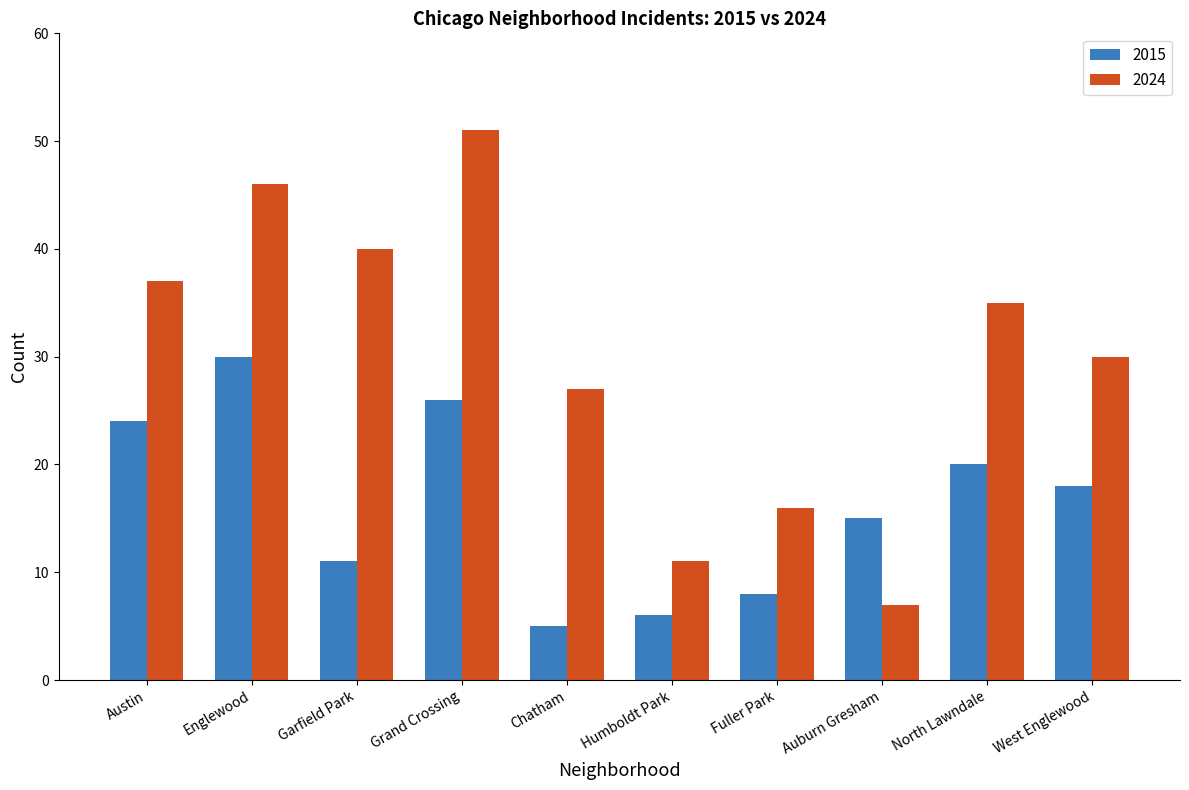

At which label is 2015 closest to 17?

West Englewood